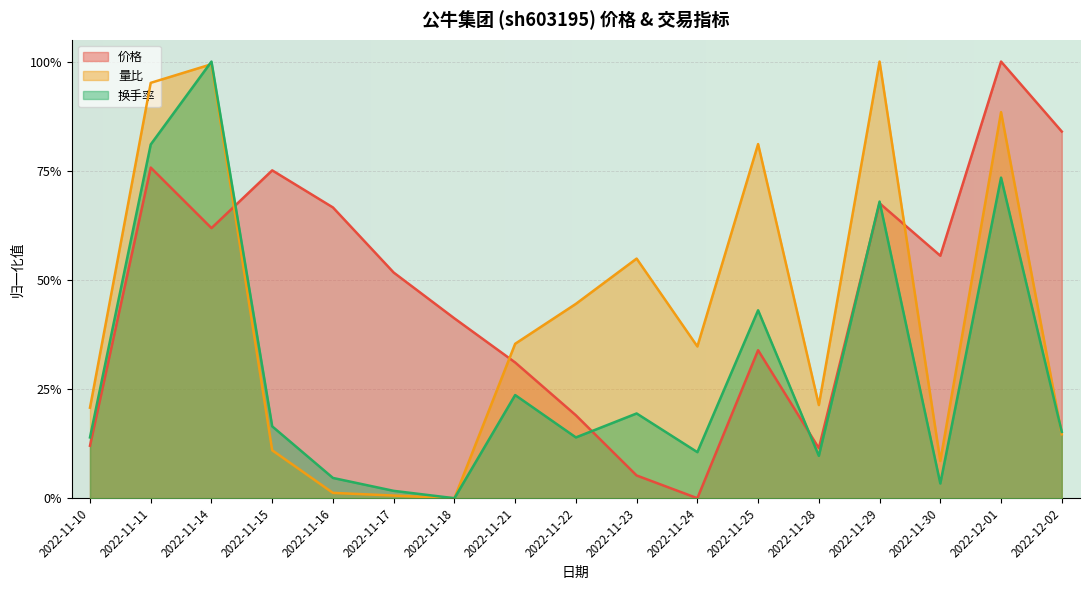

What is the difference between the maximum and minimum values in the 量比 series?

1.0